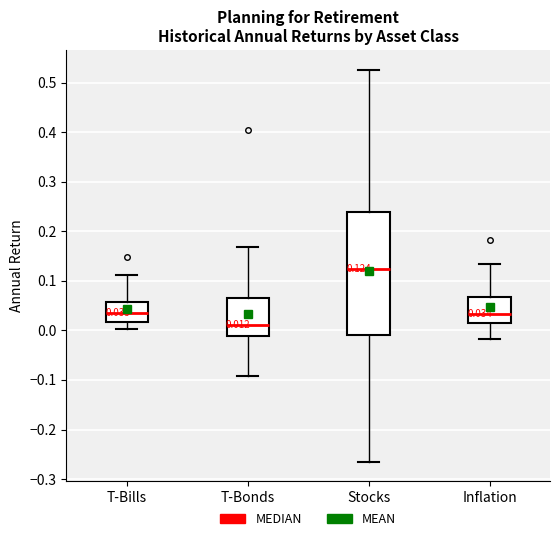

Which box's median line is the highest?

Stocks